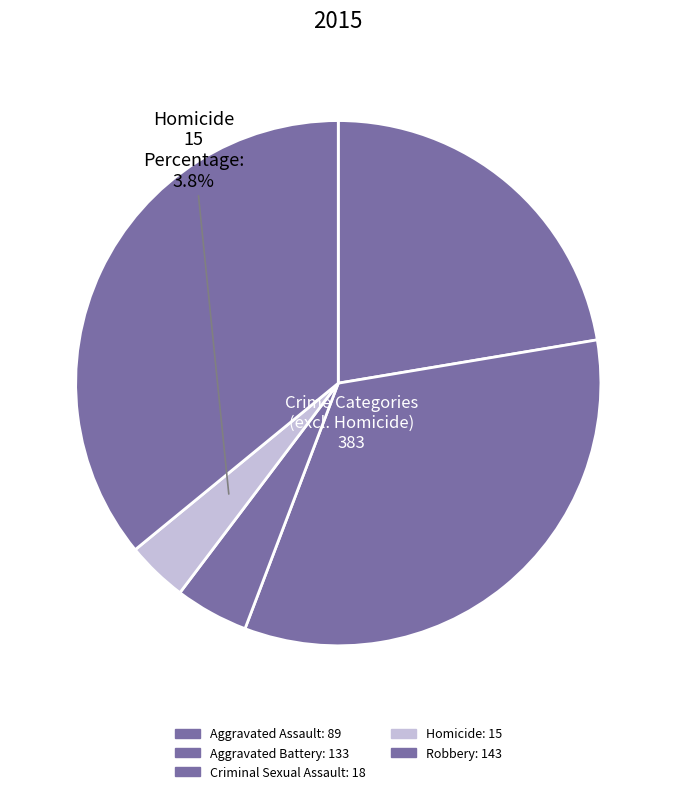

The Aggravated Assault slice represents 22% of the pie. True or false?

True